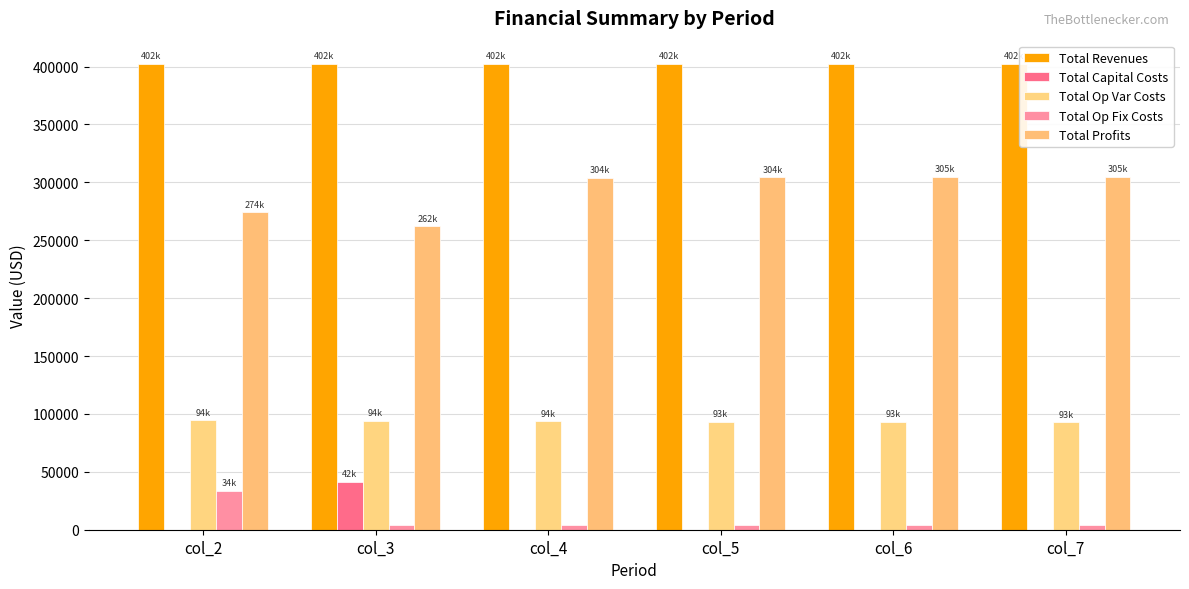

Where does the Total Profits series first go above 304438?

col_5